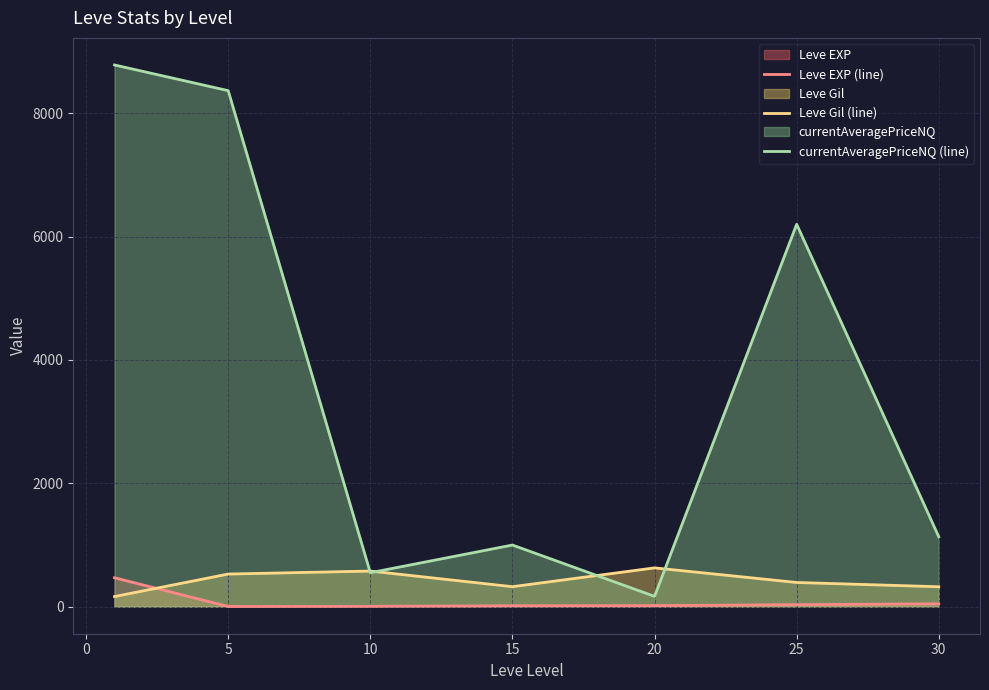

Which series has the largest range (max minus min)?

currentAveragePriceNQ (line)